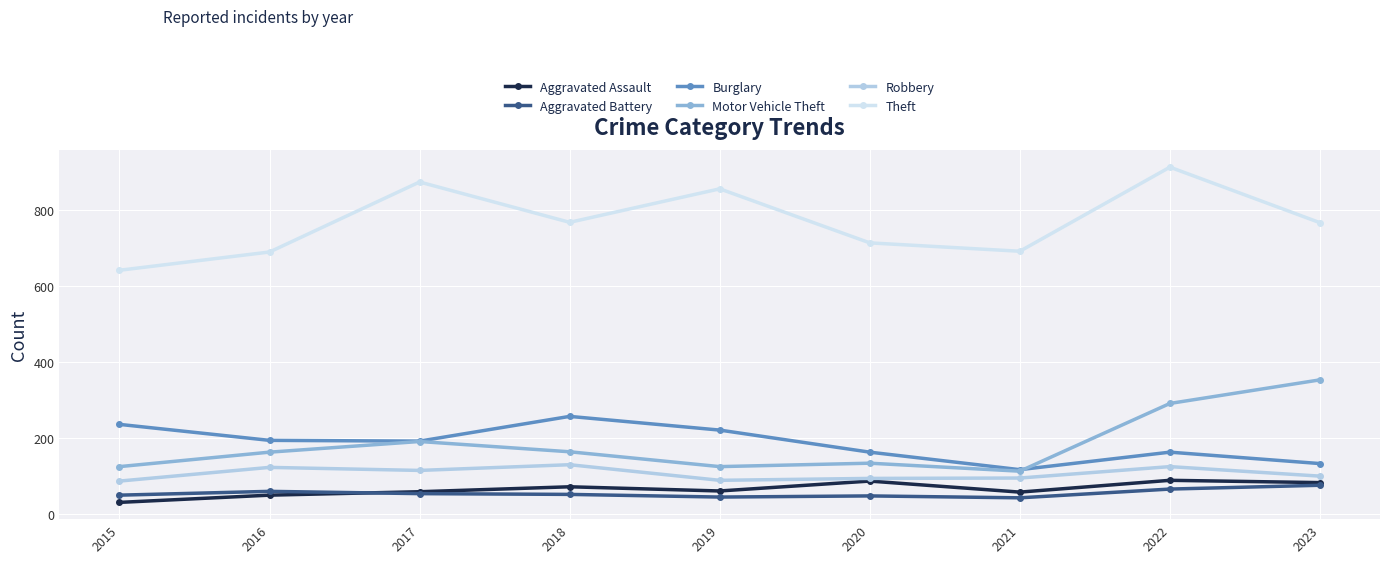

What is the smallest value displayed?

31